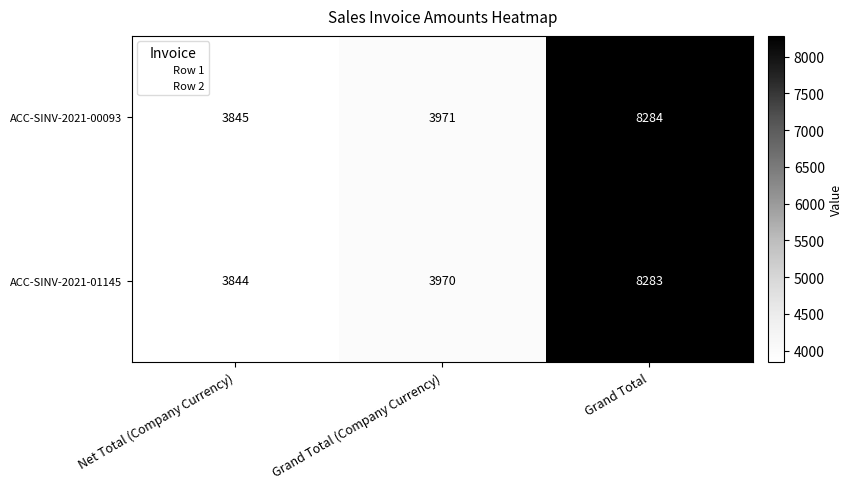

At Grand Total, list the series in order from largest to smallest.

ACC-SINV-2021-00093, ACC-SINV-2021-01145